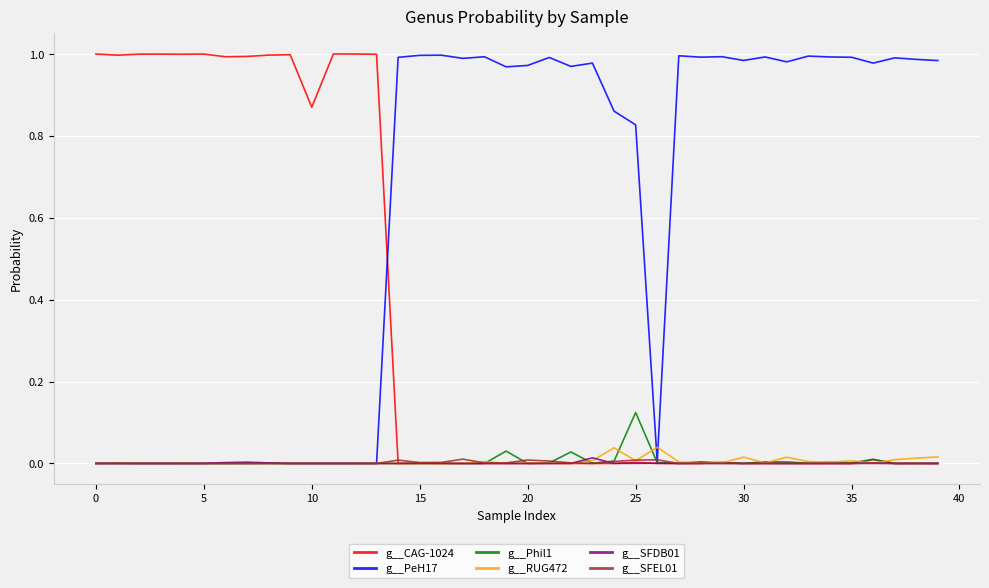

Which series has the largest total across all categories?

g__PeH17